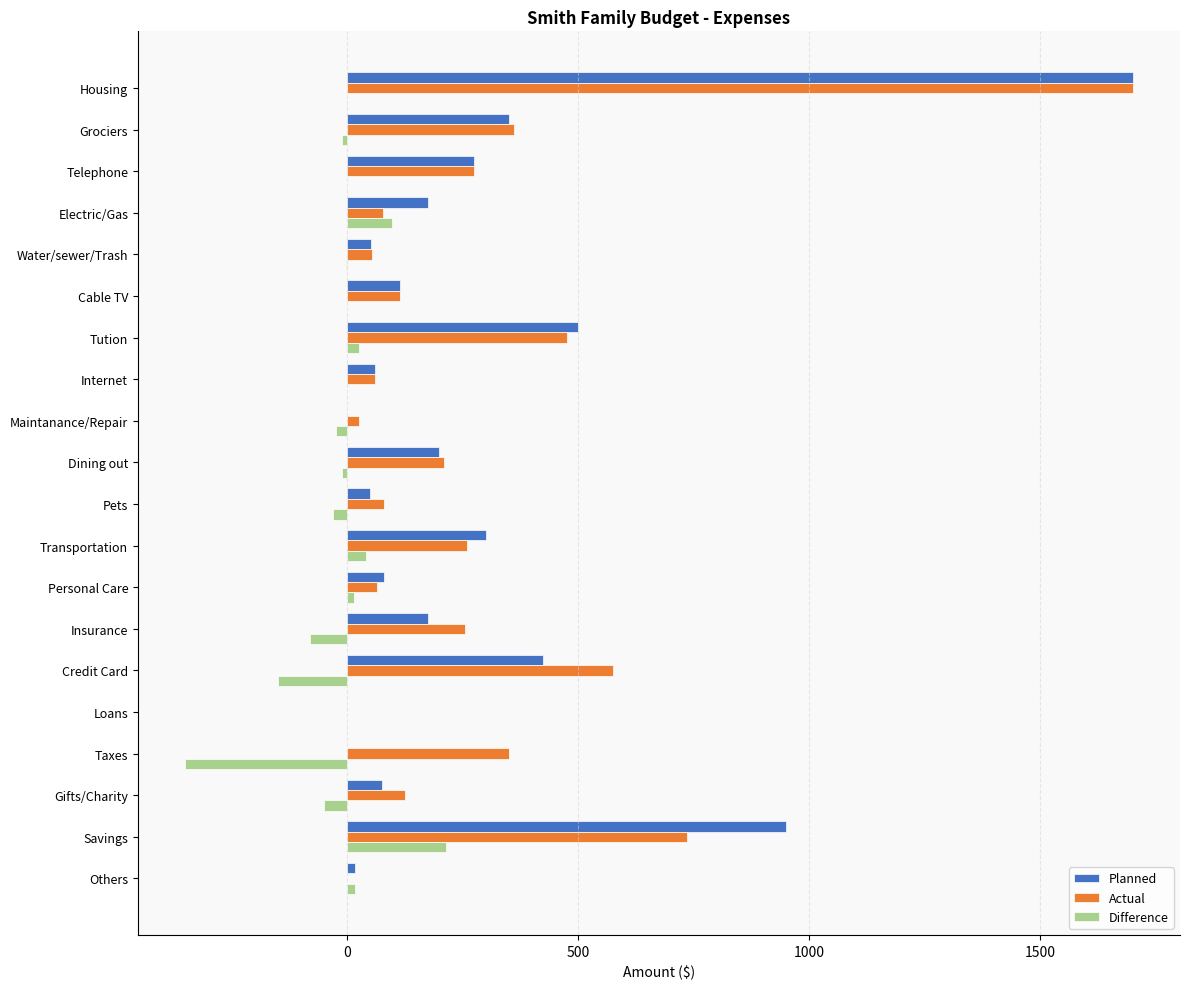

What are all the series names shown in the legend?

Planned, Actual, Difference